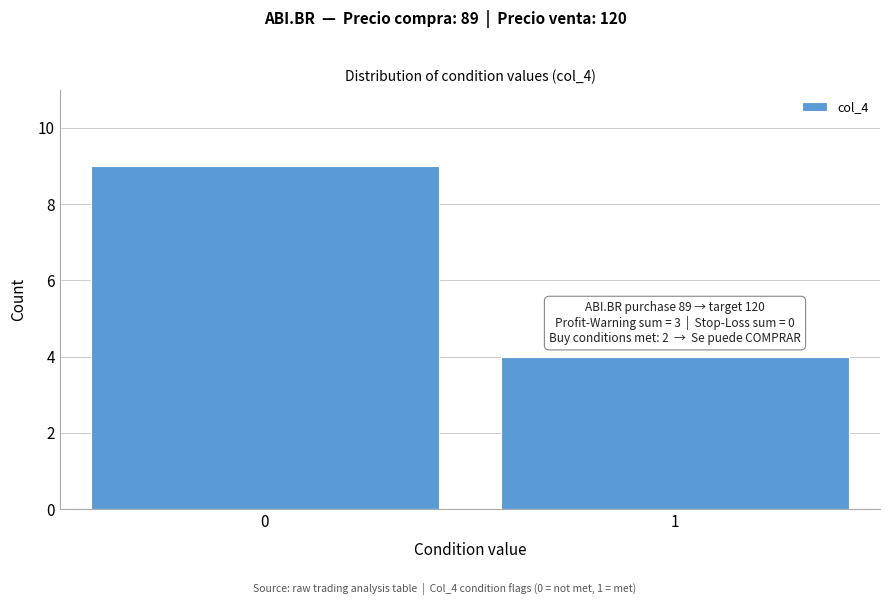

Reading left to right, what are all the values shown in this chart?

9	4